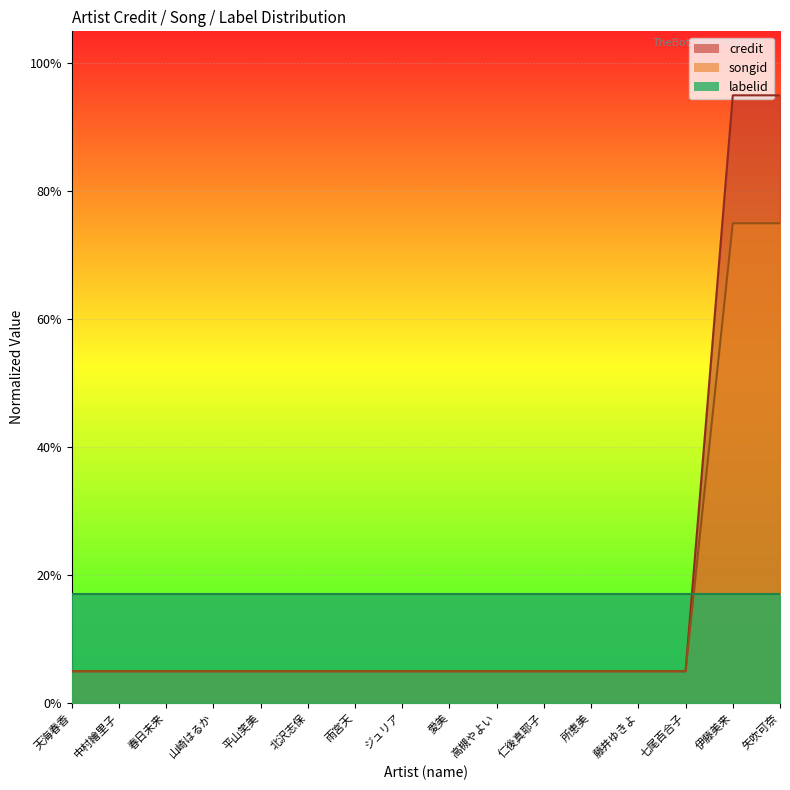

What is the average value of the songid series?

0.1